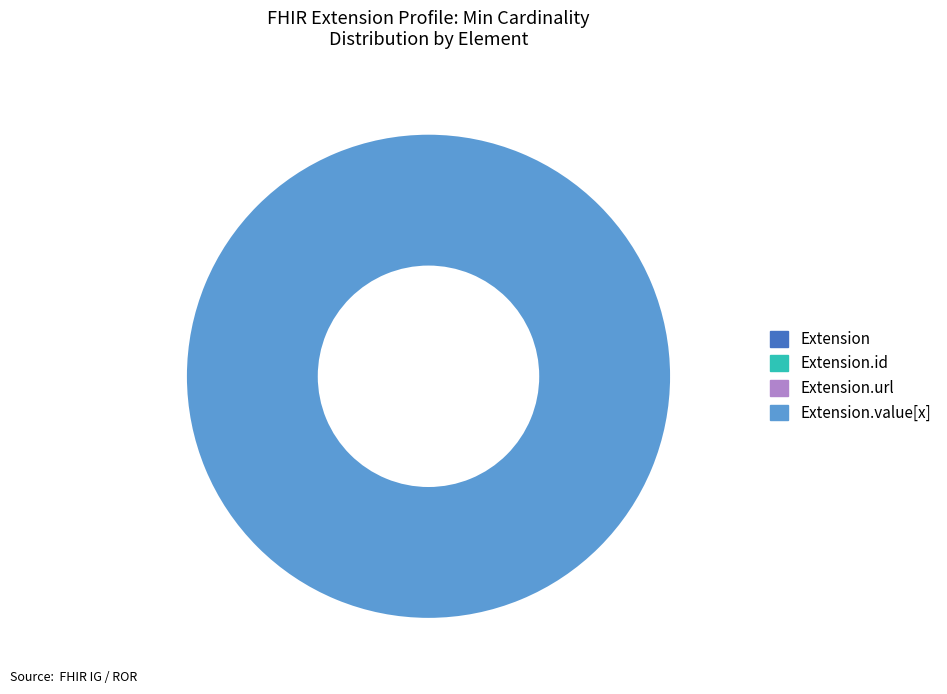

Is there any slice that represents more than half of the pie?

No